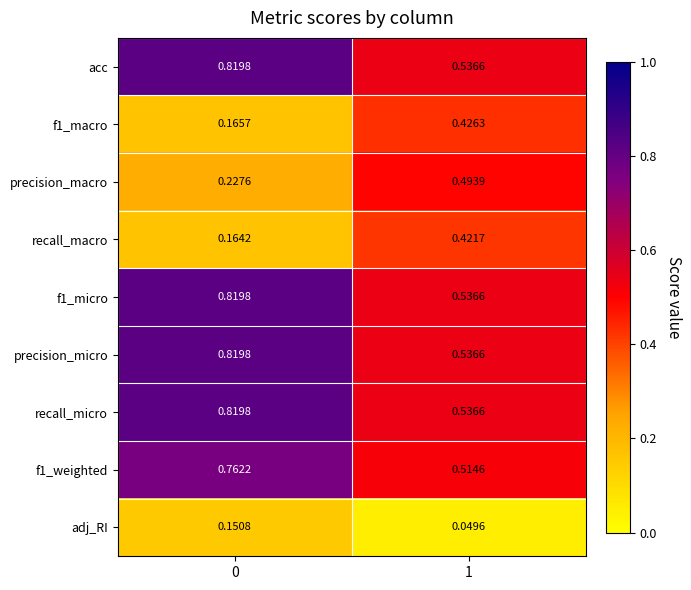

Is the value of f1_micro at 0 greater than the value of recall_macro at 1?

Yes